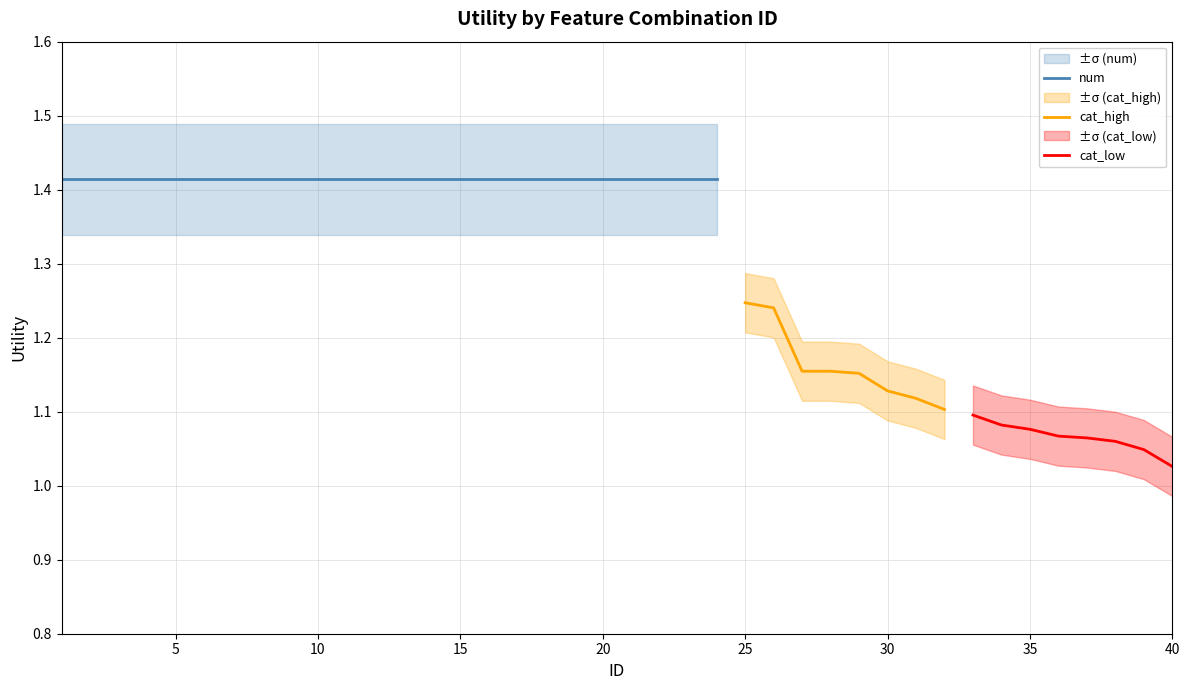

True or false: num has a value of 0.6 at 5.

False